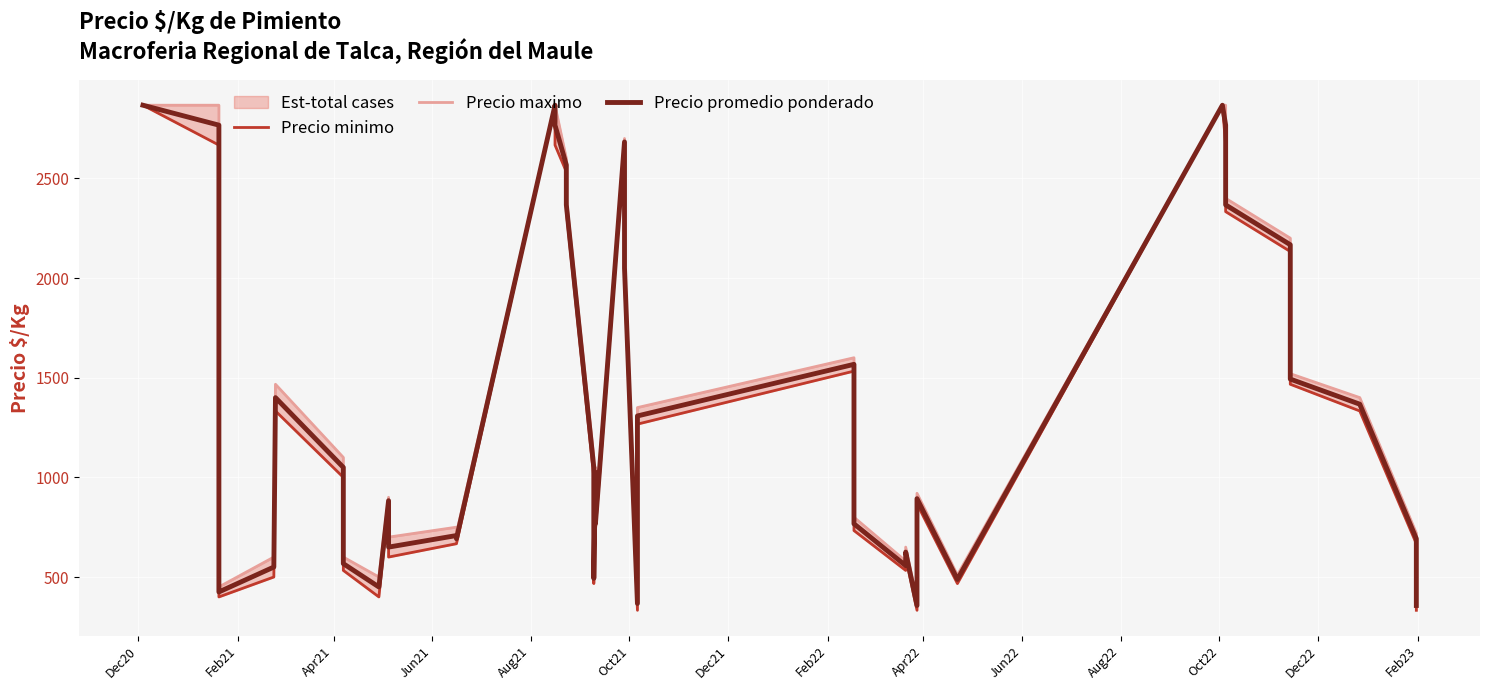

What is the difference between the maximum and second lowest values in the Precio minimo series?

2534